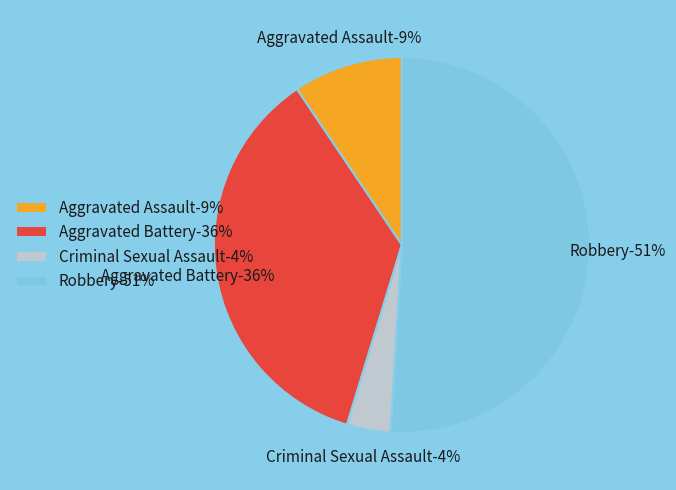

How many segments does this pie chart have?

4